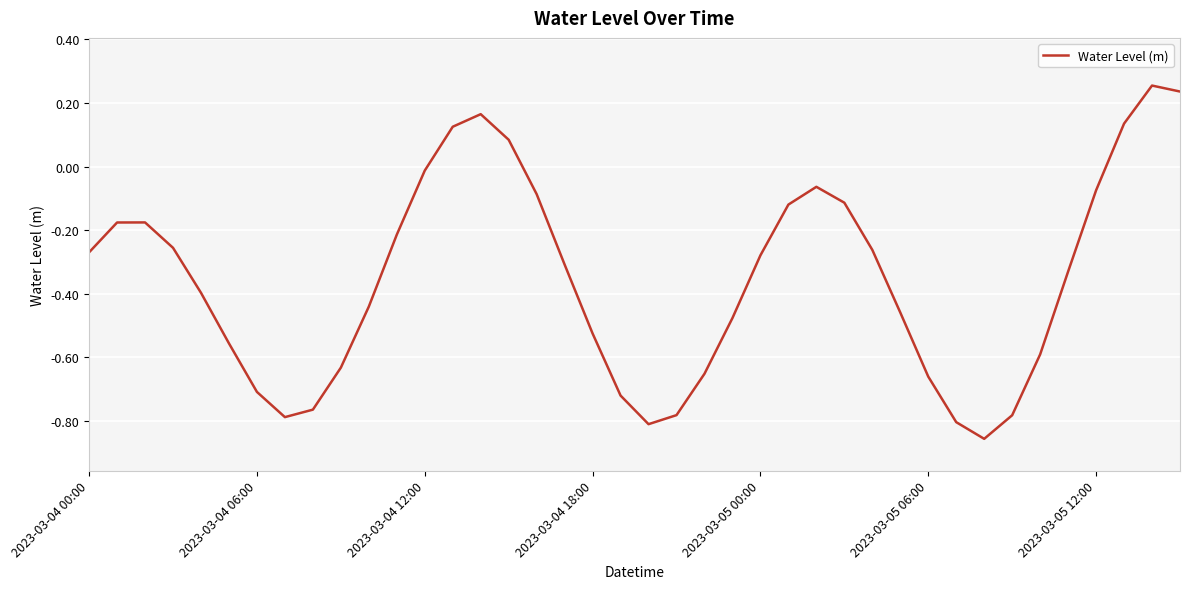

What is the difference between the maximum and minimum values?

1.1